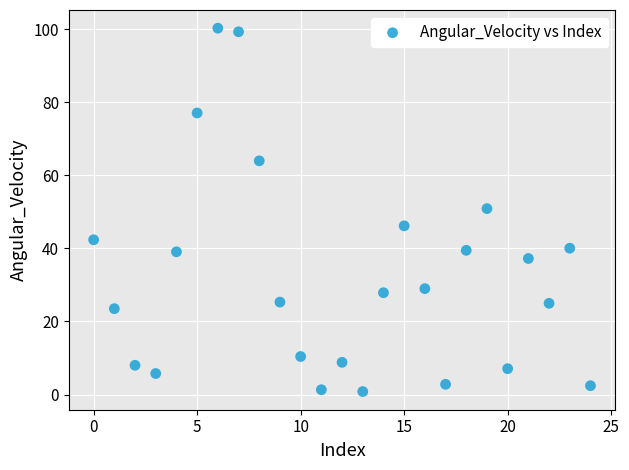

What is the range of Y values (max minus min)?

99.4